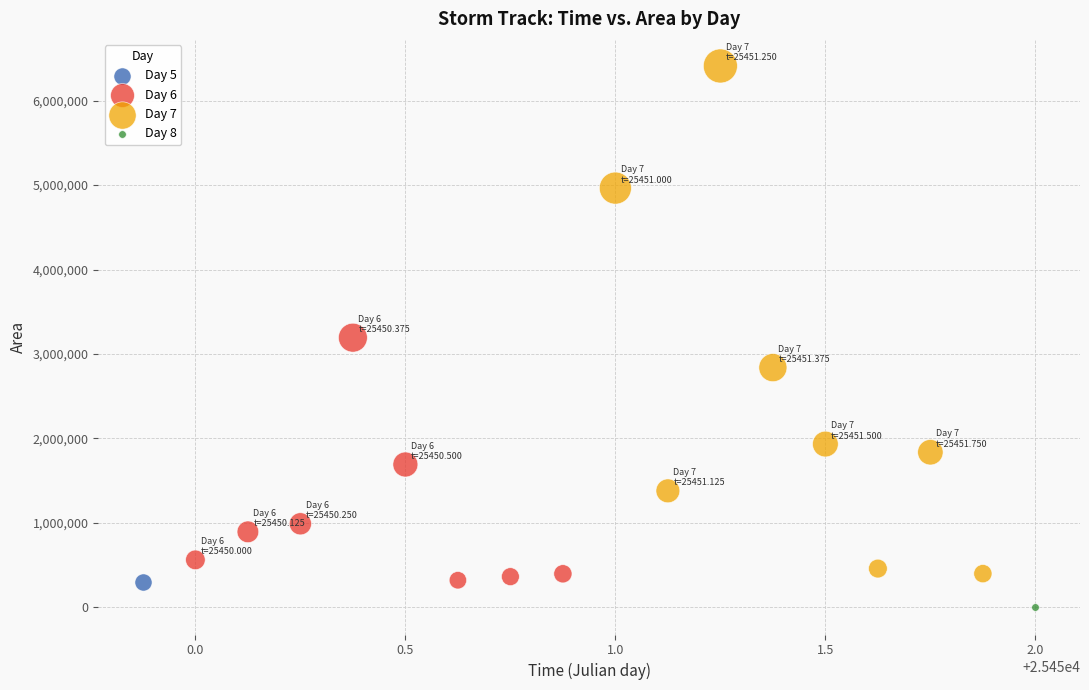

What are all the series names shown in the legend?

Day 5, Day 6, Day 7, Day 8